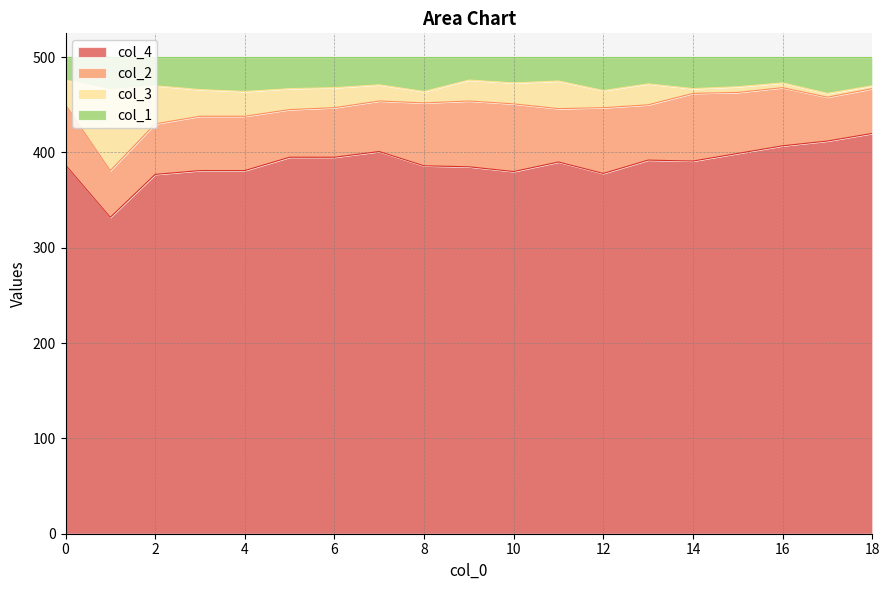

What is the value of the col_4 point at the 15th from the left?

391